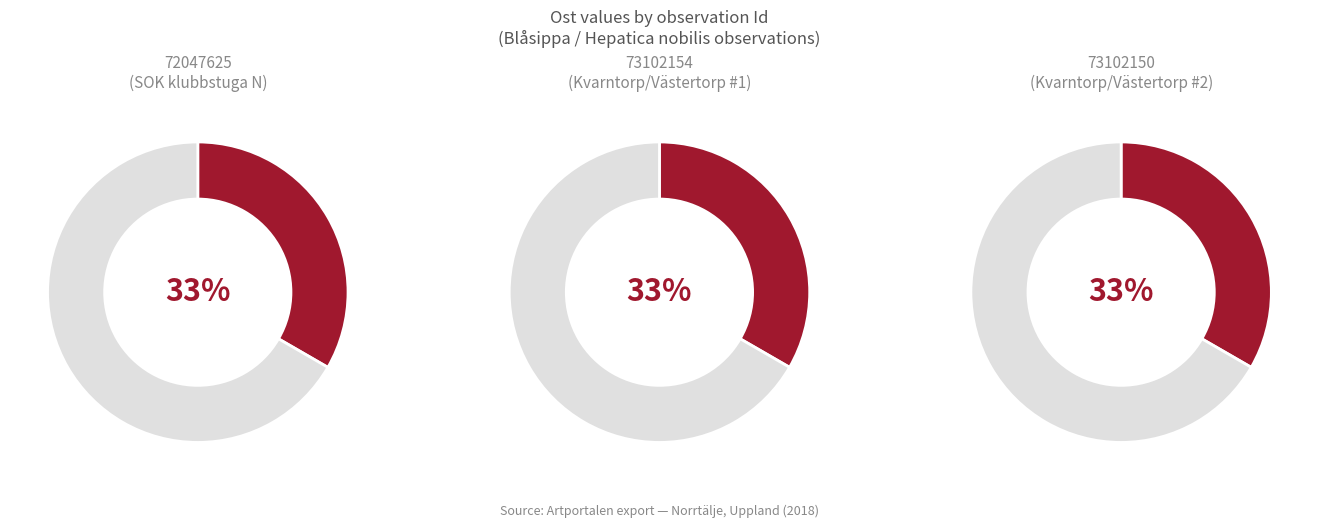

What is the ratio of the value at 72047625 to the value at 73102150?

1.0